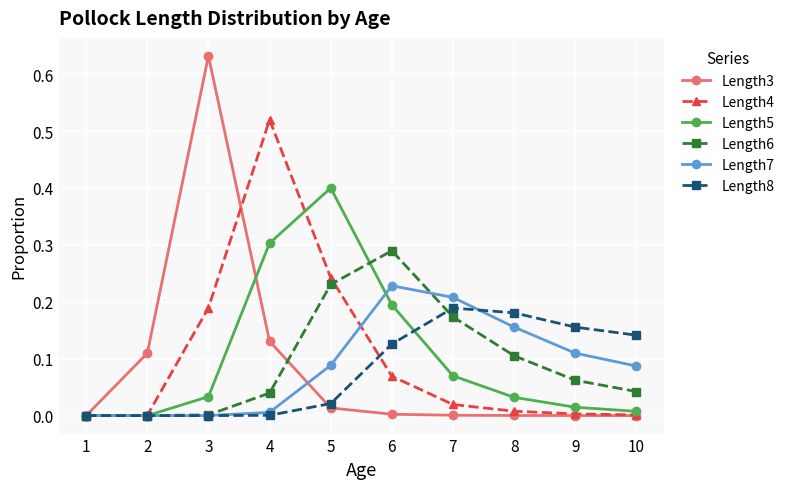

The Length3 series shows 0.0 at 6. True or false?

True